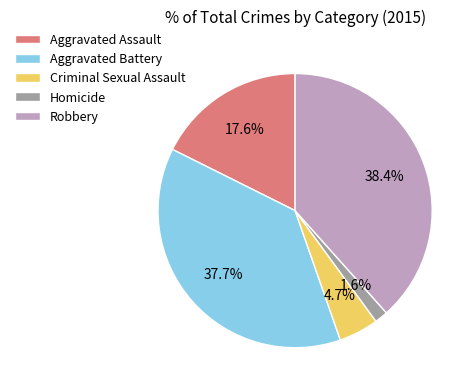

Does any single category account for the majority?

No